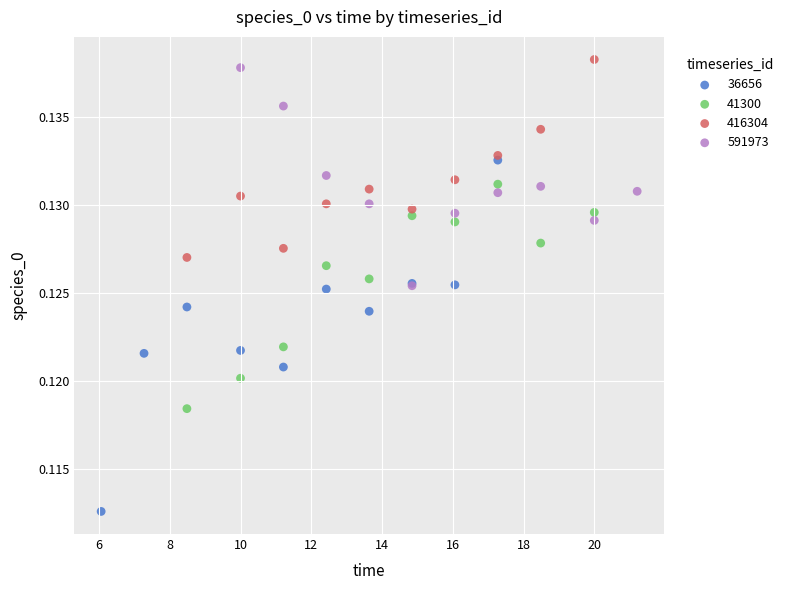

What are all the series names shown in the legend?

36656, 41300, 416304, 591973